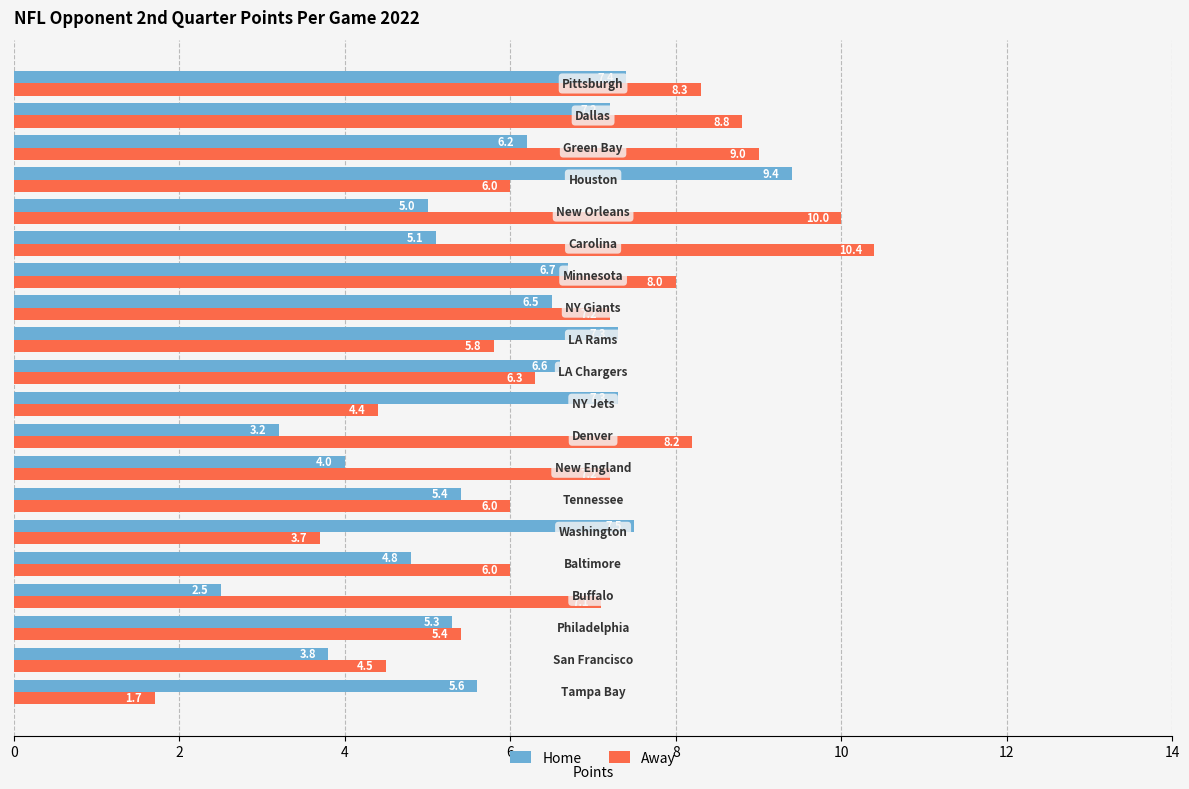

What is the difference between the second highest and second lowest values in the Away series?

6.3